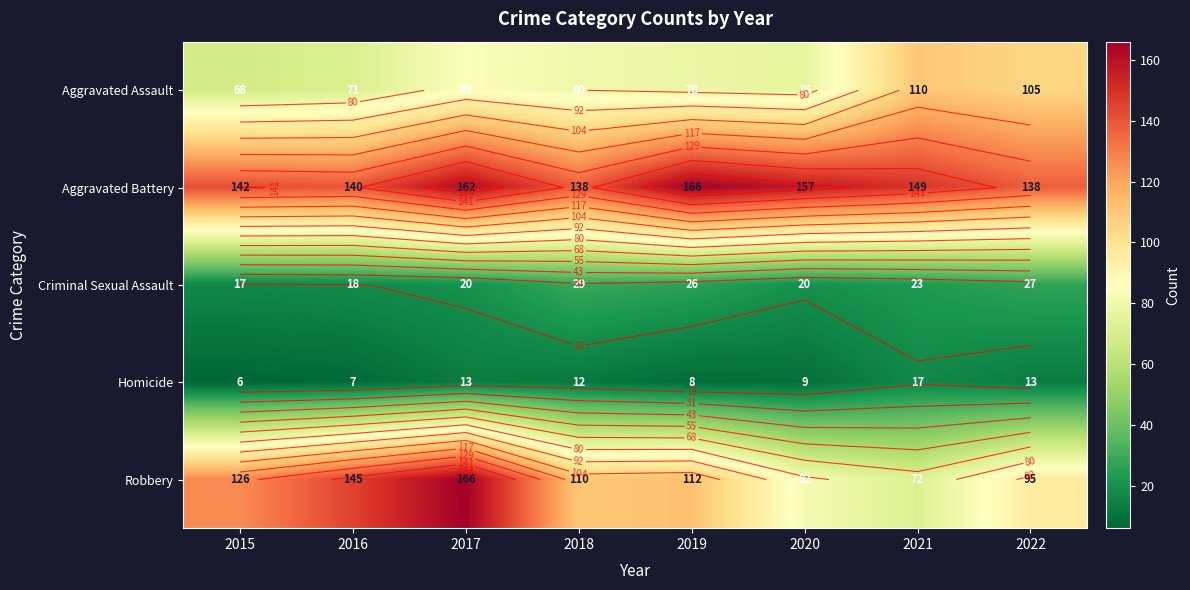

Which series has the widest spread of values?

Robbery